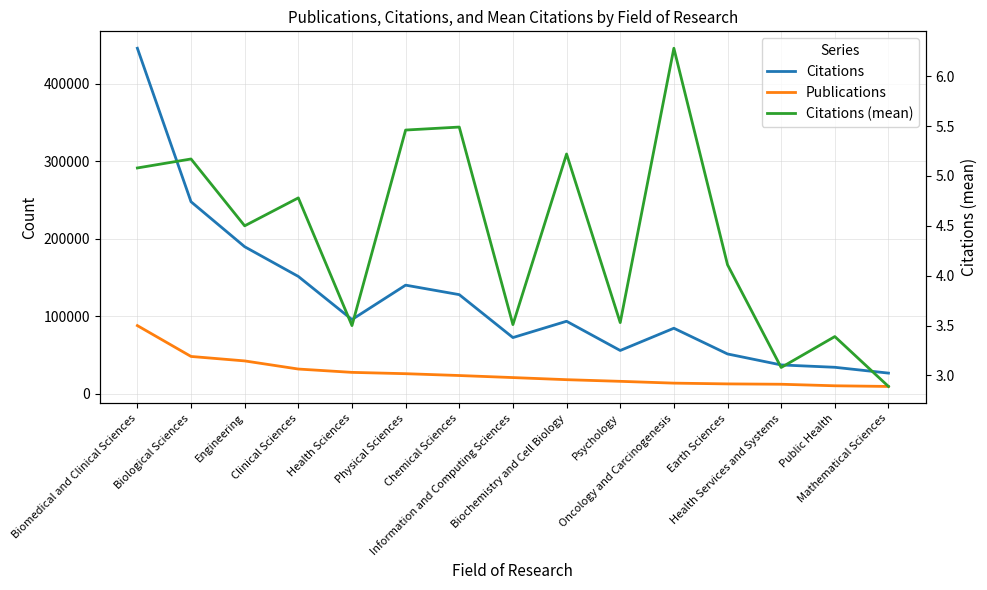

Where is Citations nearest to the value 236154?

Biological Sciences